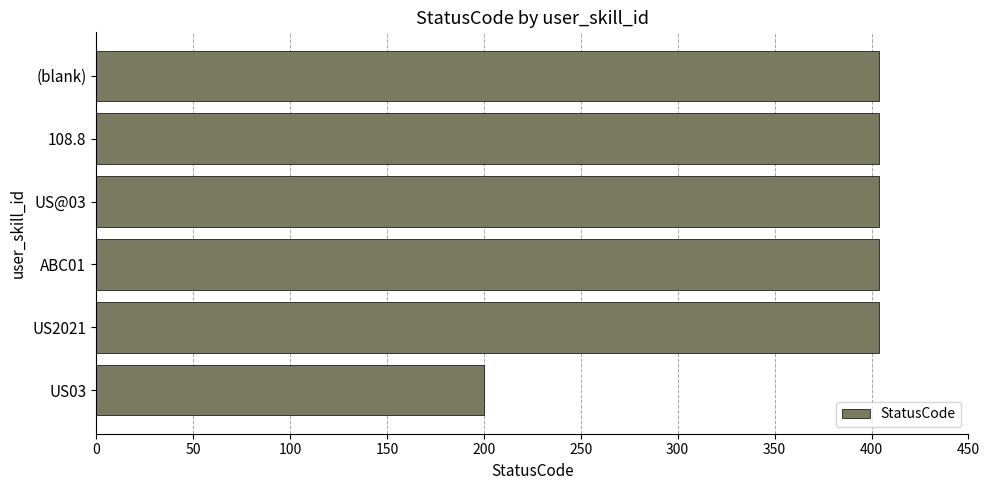

What is the ratio of the value at US2021 to the value at 108.8?

1.0